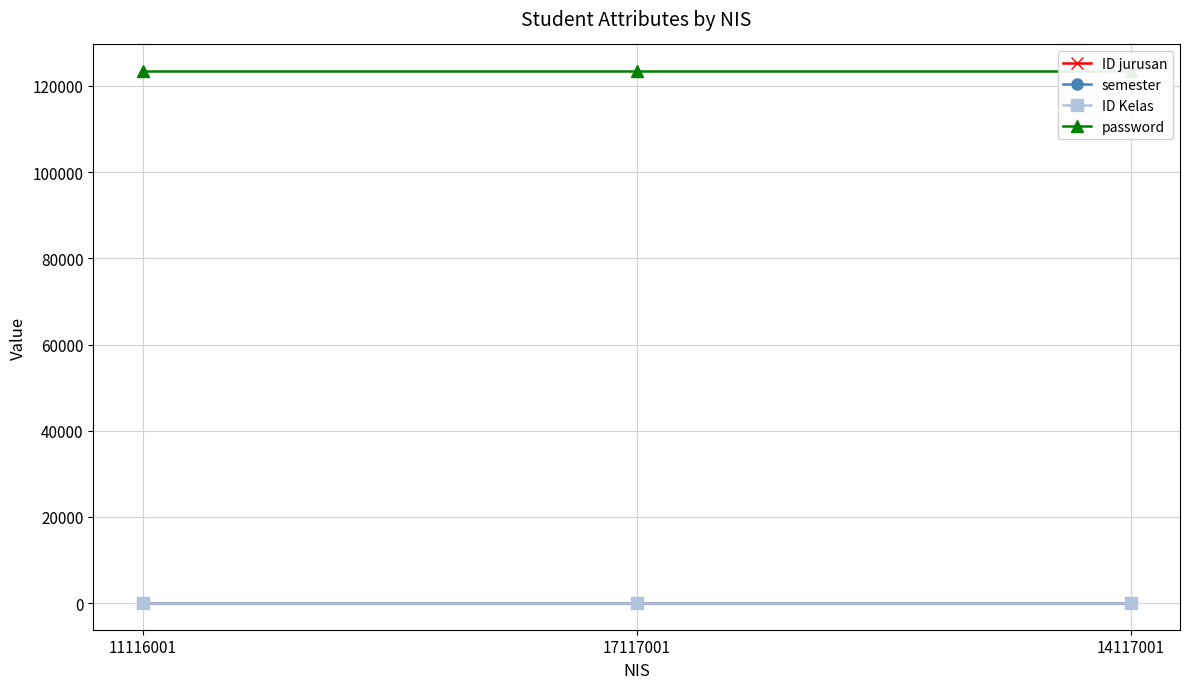

Between 11116001 and 14117001, which series saw the biggest shift?

ID jurusan